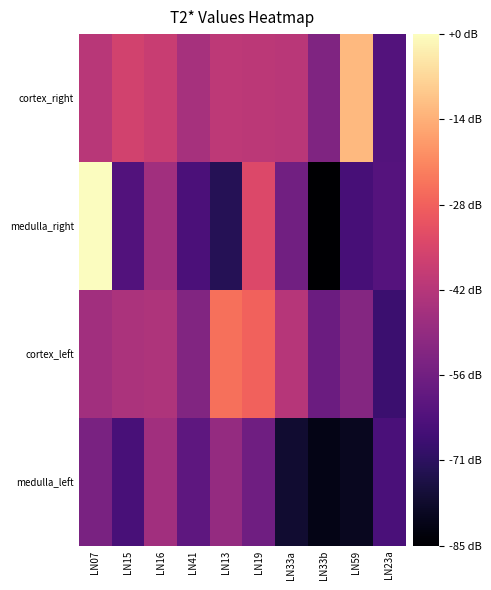

At how many categories does at least one series exceed 55?

5